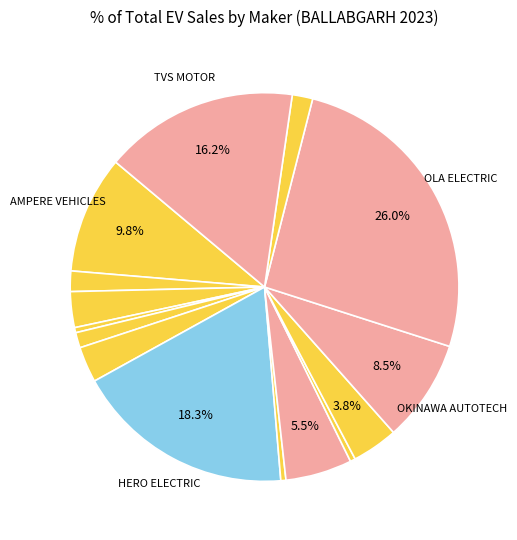

Count the number of slices in the pie.

15